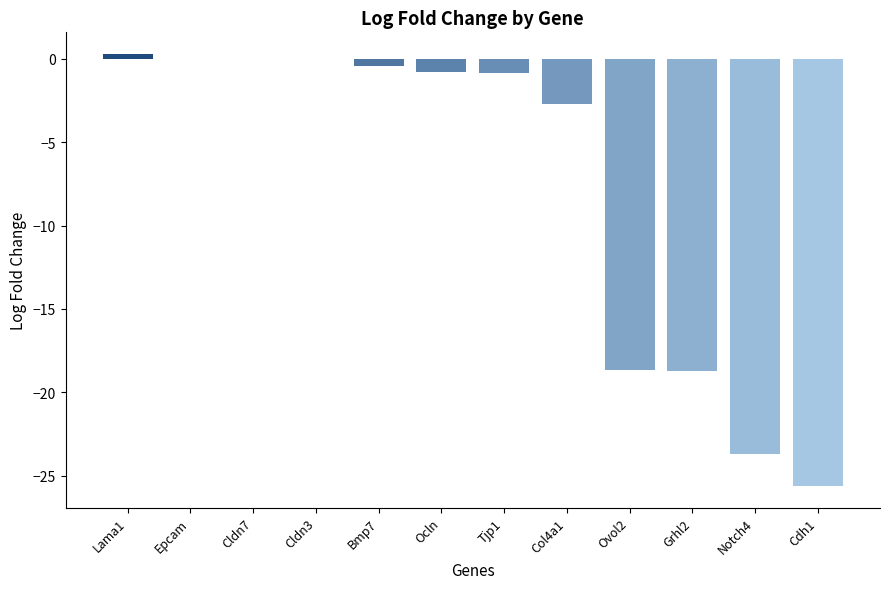

True or false: the data shows 0.0 at Cldn7.

True